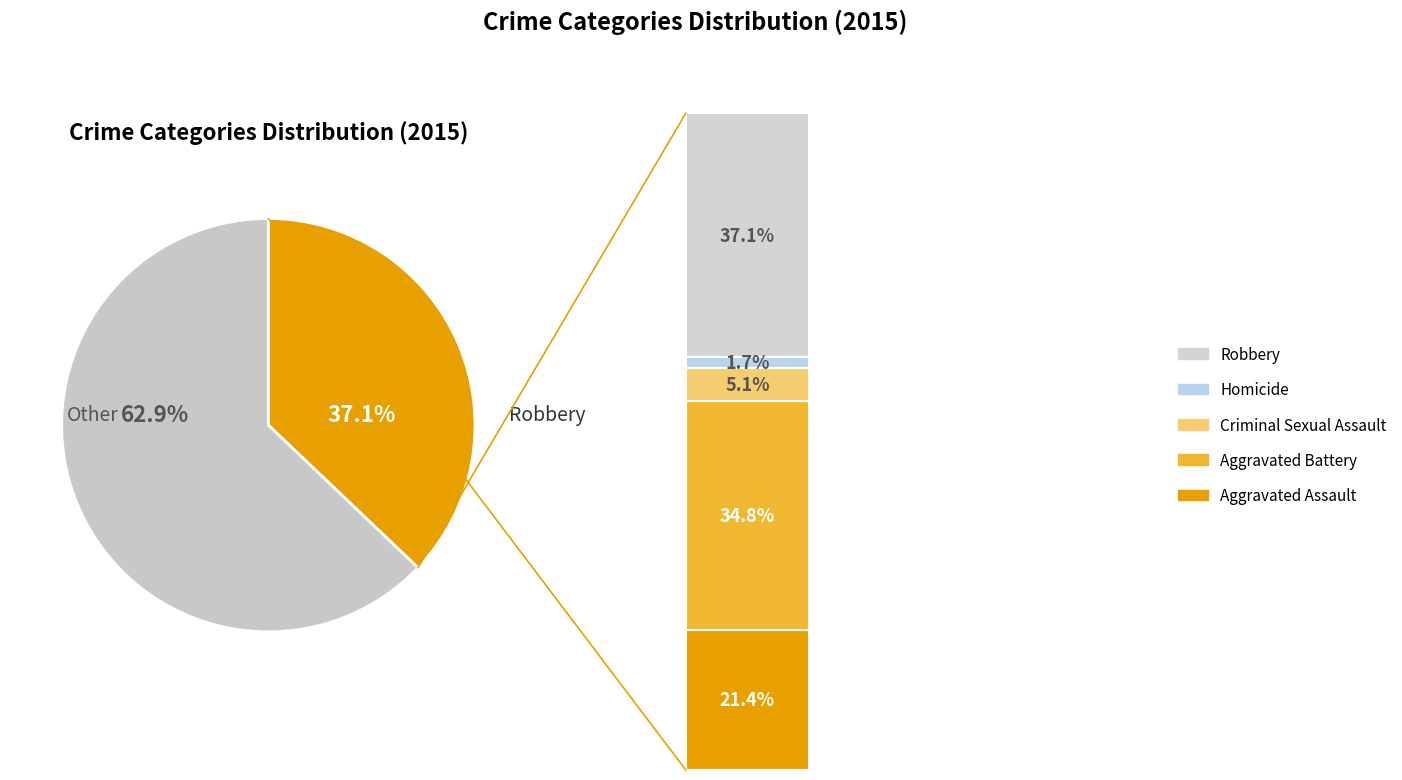

What percentage is the Aggravated Battery slice, to the nearest percent?

35%